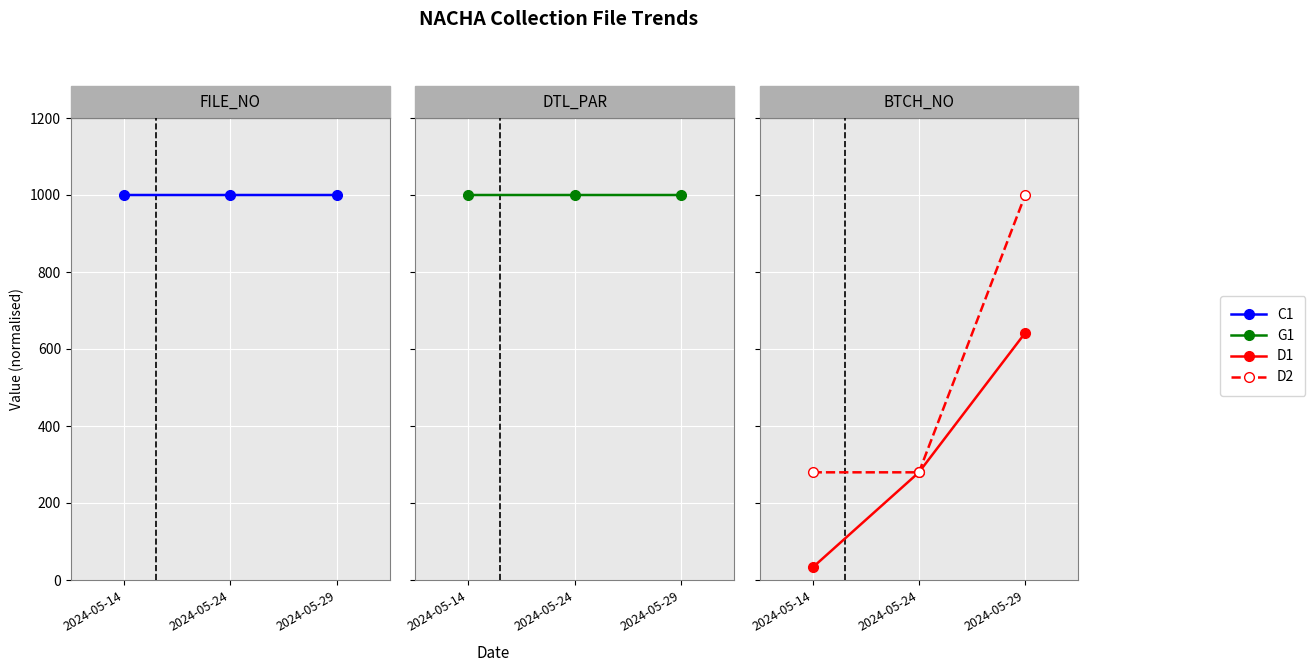

At which category does the chart reach its minimum across all series?

2024-05-14